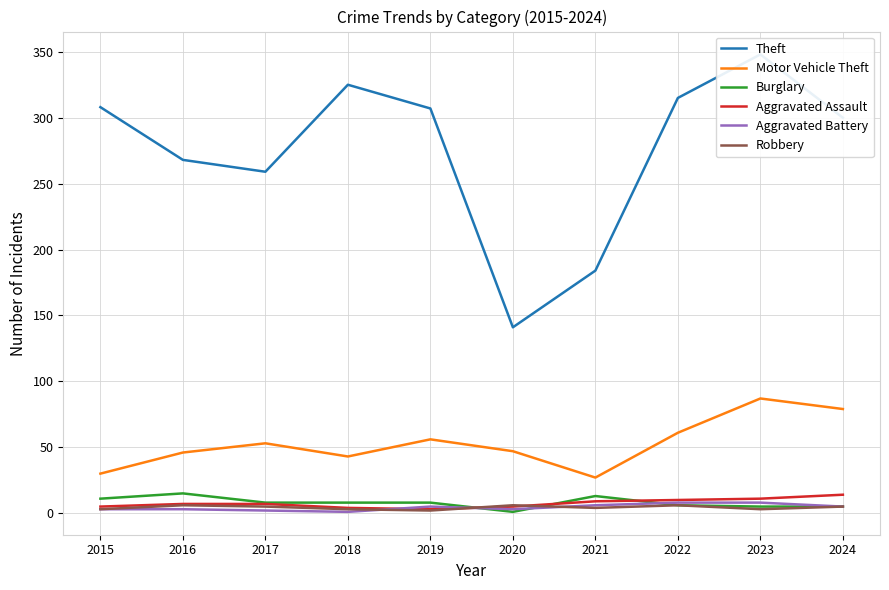

Reading right to left, transcribe all the data shown in this chart.

Theft: 300	348	315	184	141	307	325	259	268	308
Motor Vehicle Theft: 79	87	61	27	47	56	43	53	46	30
Burglary: 5	5	6	13	1	8	8	8	15	11
Aggravated Assault: 14	11	10	9	5	3	4	7	7	5
Aggravated Battery: 5	8	8	6	3	5	1	2	3	3
Robbery: 5	3	6	4	6	2	3	5	6	3